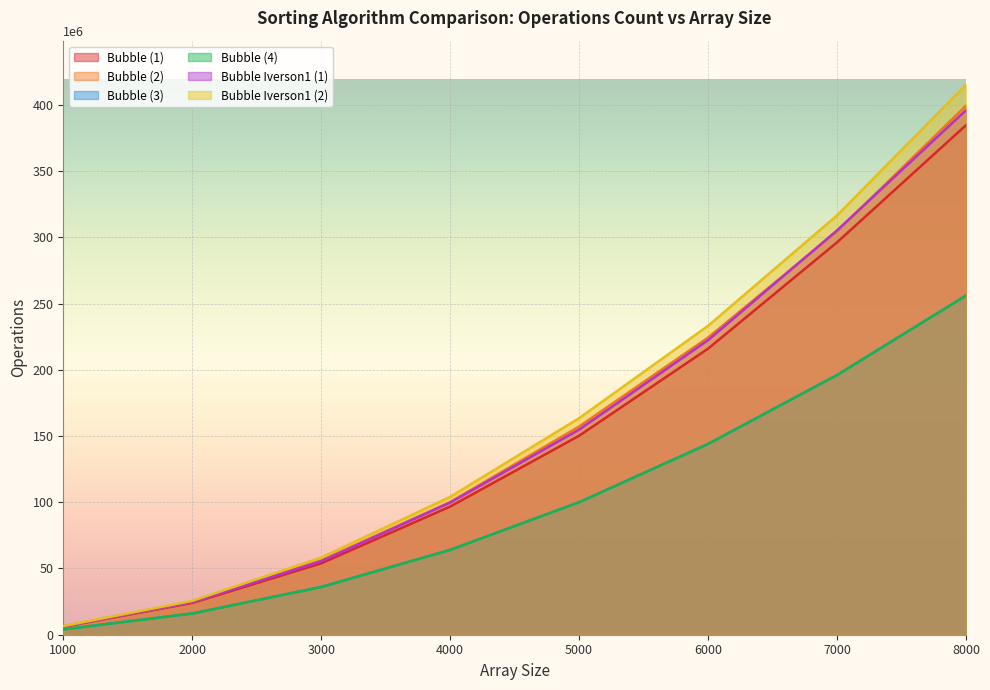

At which category is the sum across all series the highest?

8000